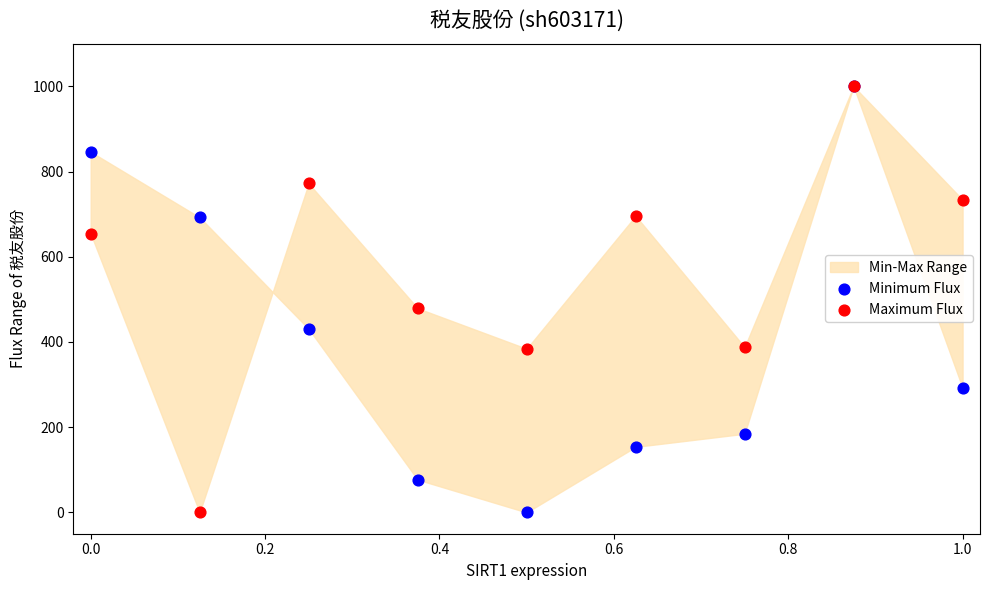

Across all series, what Y value is closest to 500?

479.1